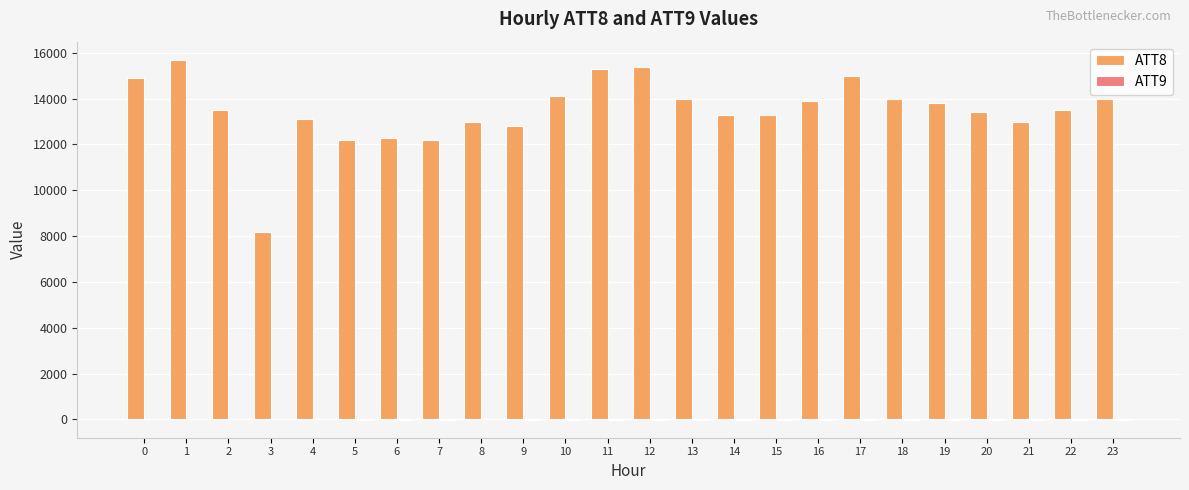

What is the greatest value displayed?

15700.0